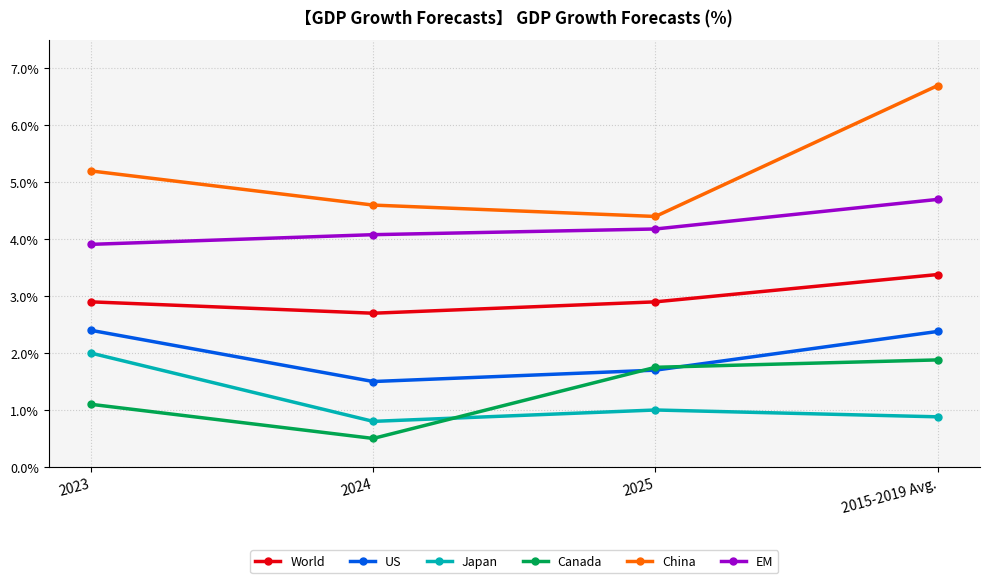

Reading left to right, transcribe all the data shown in this chart.

World: 2.9	2.7	2.9	3.4
US: 2.4	1.5	1.7	2.4
Japan: 2.0	0.8	1.0	0.9
Canada: 1.1	0.5	1.8	1.9
China: 5.2	4.6	4.4	6.7
EM: 3.9	4.1	4.2	4.7